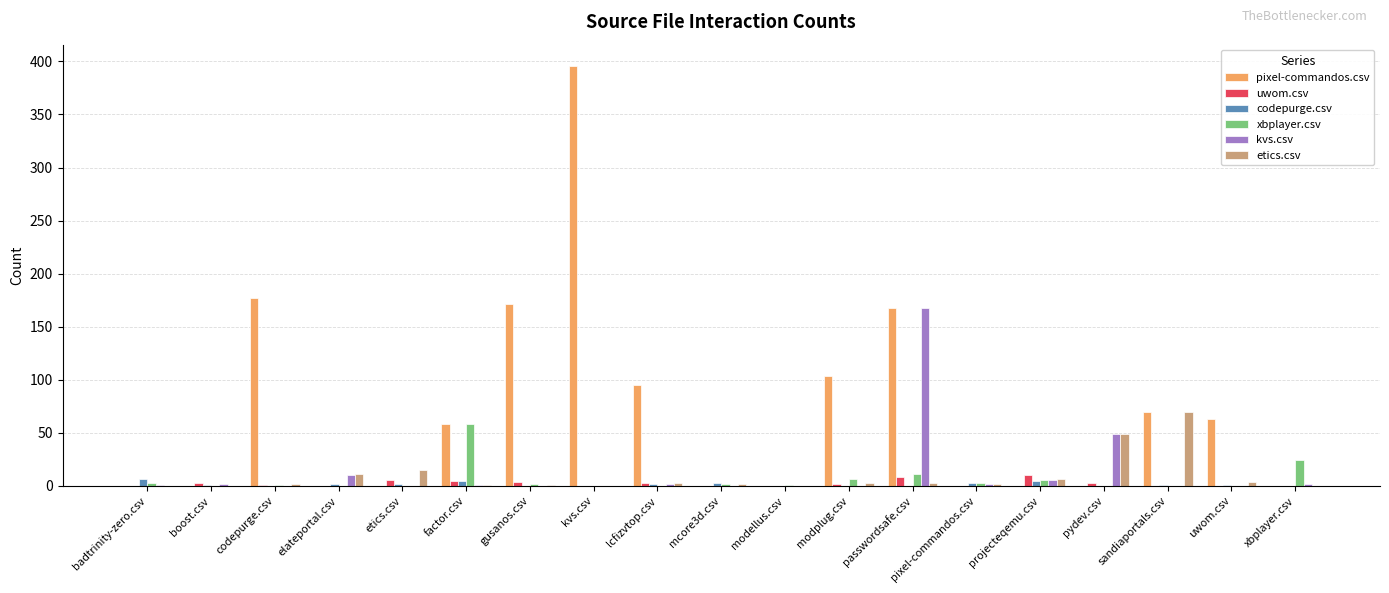

What is the maximum value shown in the chart?

396